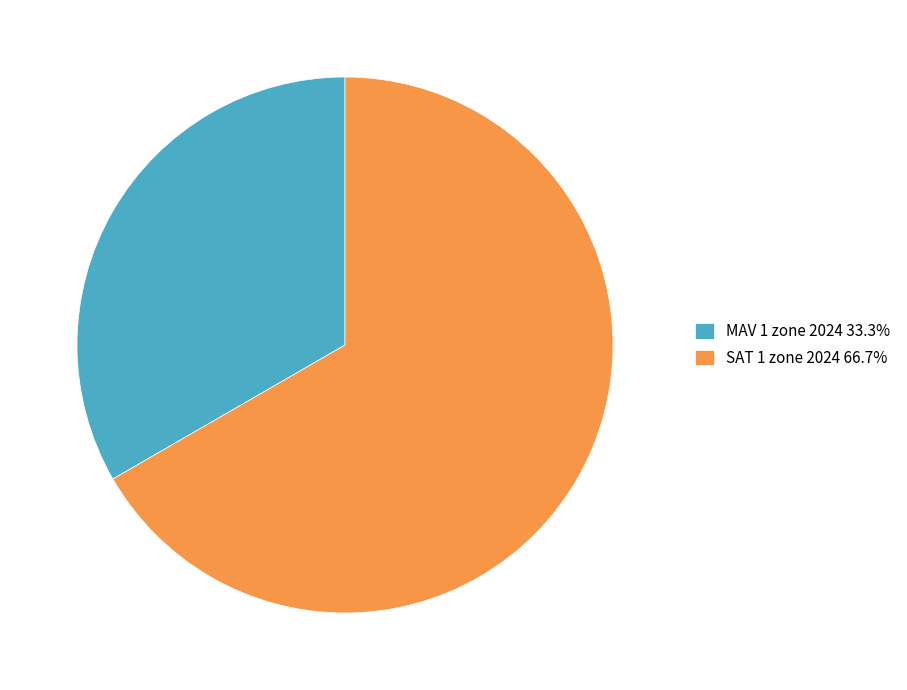

What is the ratio of the value at MAV 1 zone 2024 33.3% to the value at SAT 1 zone 2024 66.7%?

0.5